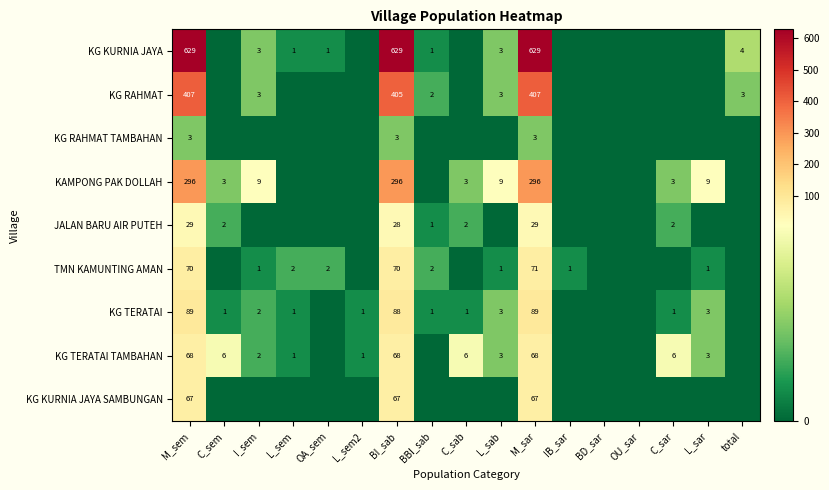

The JALAN BARU AIR PUTEH series shows 1 at BBI_sab. True or false?

True